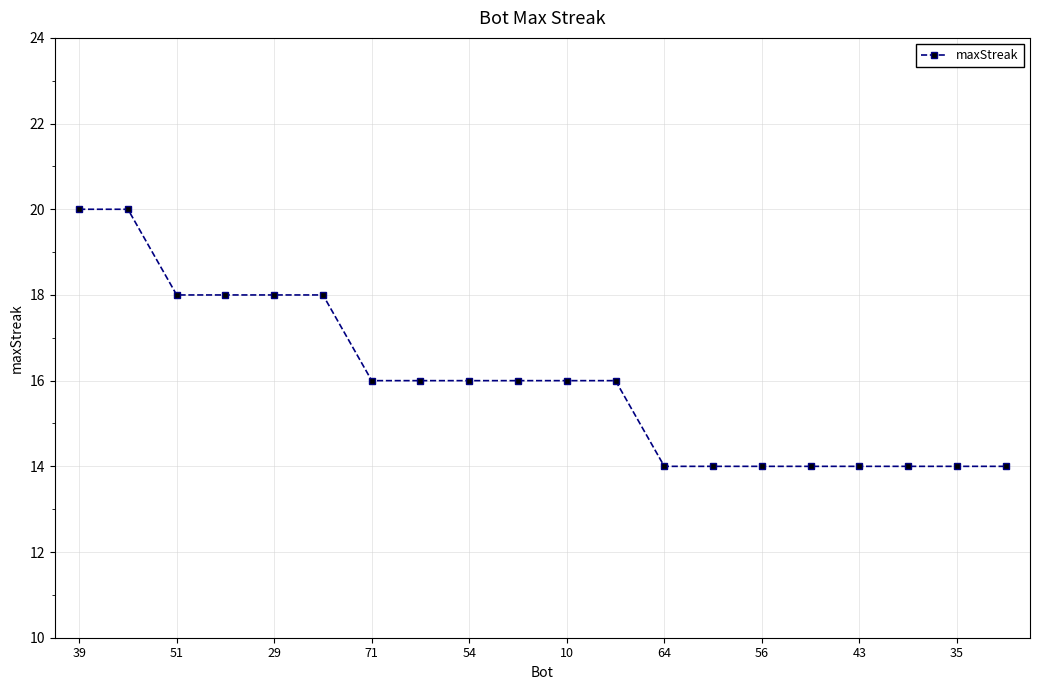

How many distinct data groups are displayed?

1